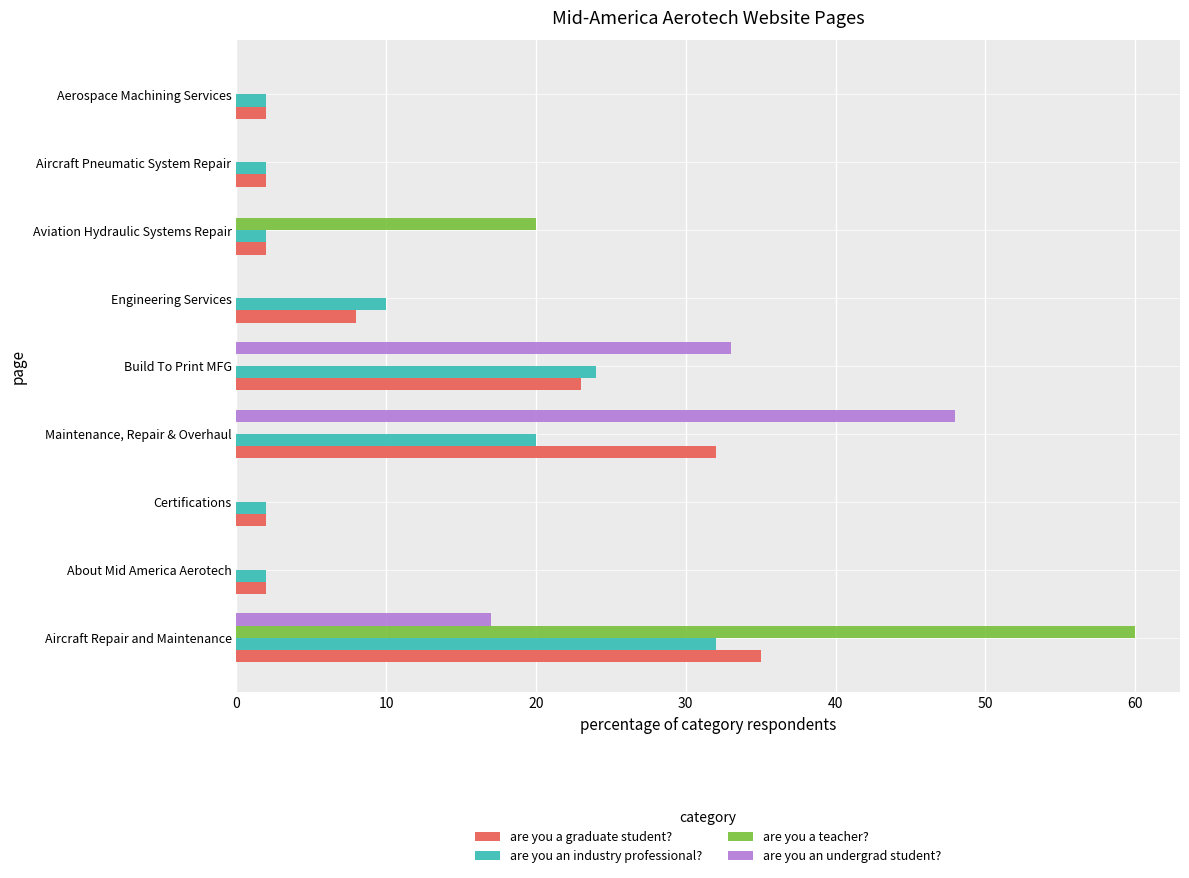

What is the sum of all are you a graduate student? values?

108